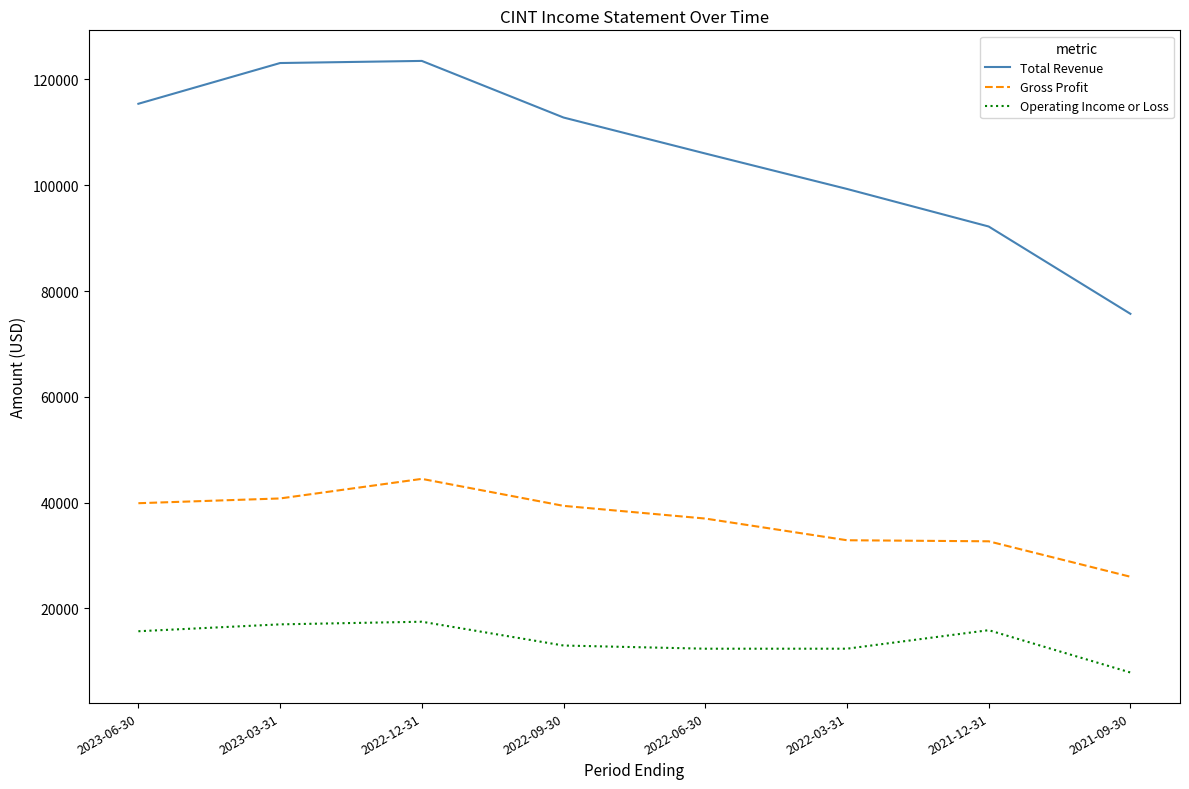

List the series in order of their overall mean, highest first.

Total Revenue, Gross Profit, Operating Income or Loss